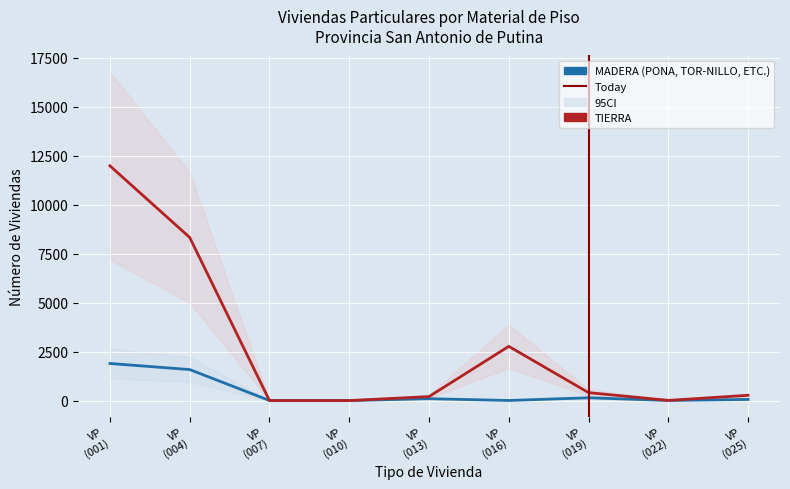

The MADERA (PONA, TOR-NILLO, ETC.) series shows 190 at VP (019). True or false?

False